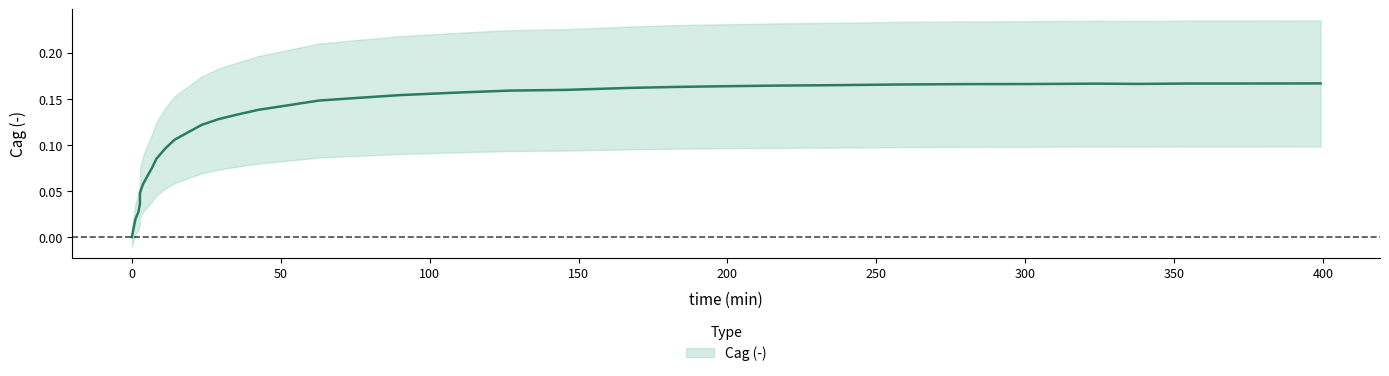

The chart shows a value of 0.0 at 100. True or false?

False